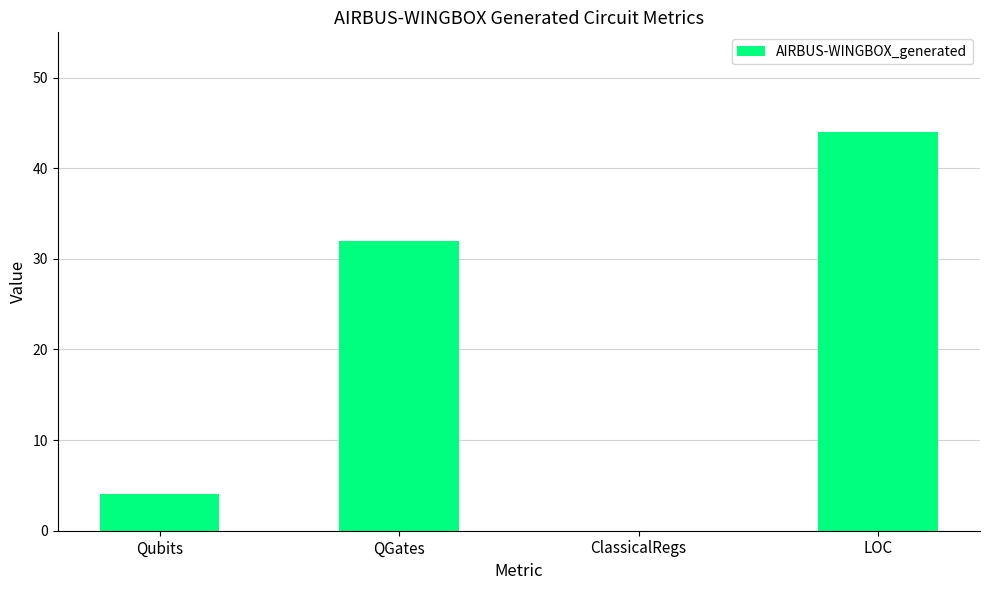

Reading left to right, transcribe all the data shown in this chart.

4	32	0	44